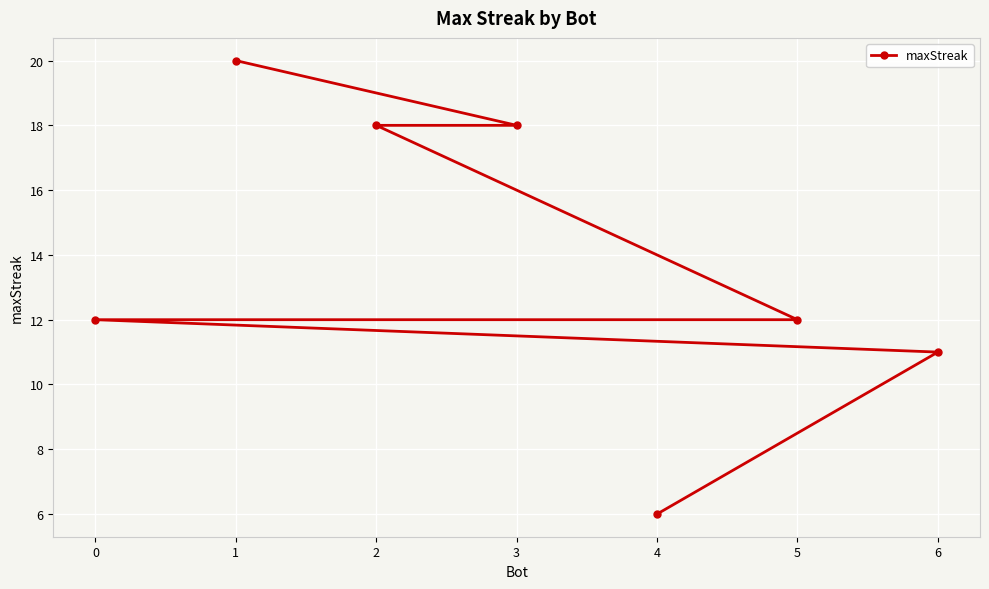

Count the number of categories in the chart.

7